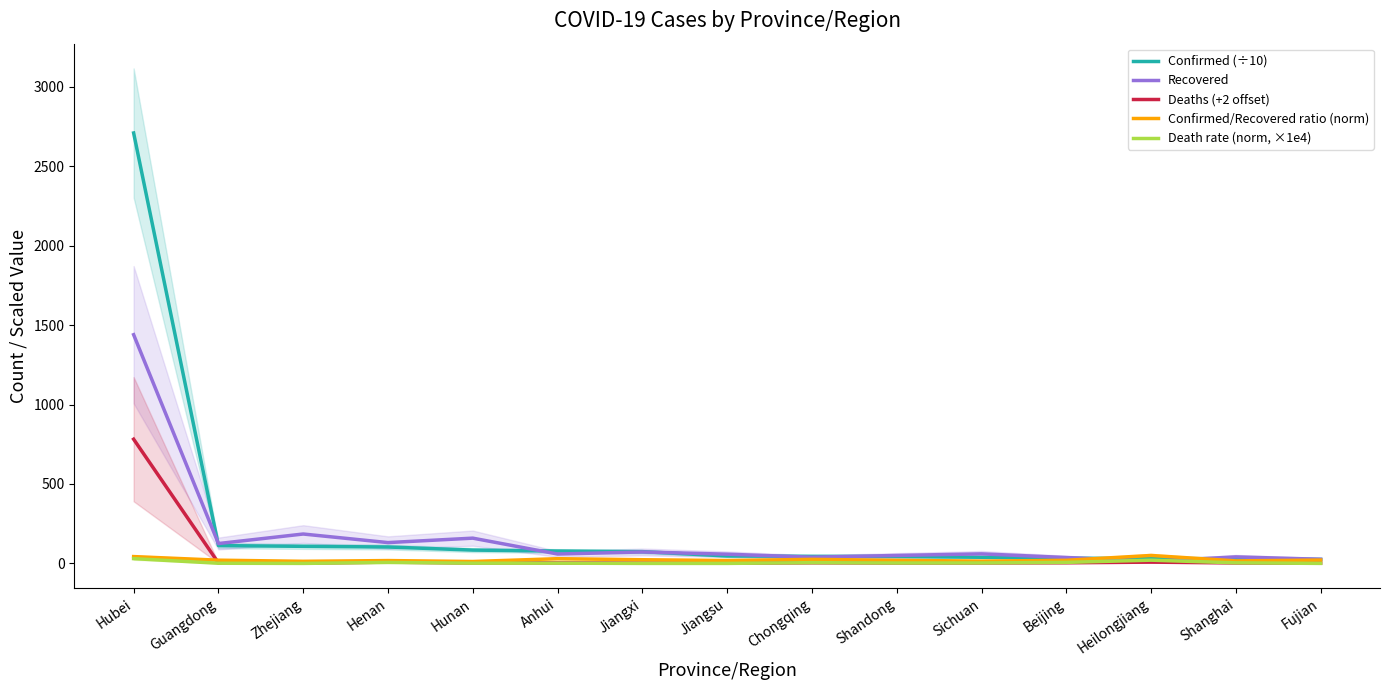

True or false: Confirmed (÷10) and Death rate (norm, ×1e4) intersect in this chart.

False